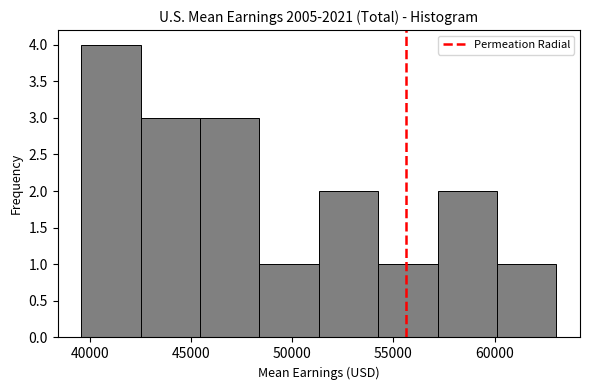

Reading left to right, transcribe this chart: for each bar, give the range it covers on the x-axis and its height. Neither the bar edges nor the heights are printed on the chart, so give them approximately, as read against the axes.

39500 to 42500: 4
42500 to 45500: 3
45500 to 48500: 3
48500 to 51500: 1
51500 to 54000: 2
54000 to 57000: 1
57000 to 60000: 2
60000 to 63000: 1